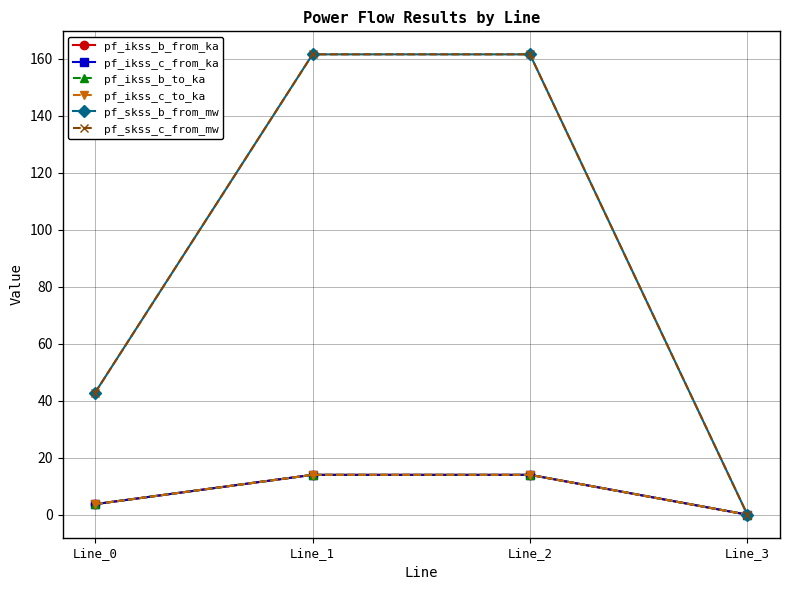

True or false: pf_ikss_b_to_ka has a value of -6.1 at Line_3.

False